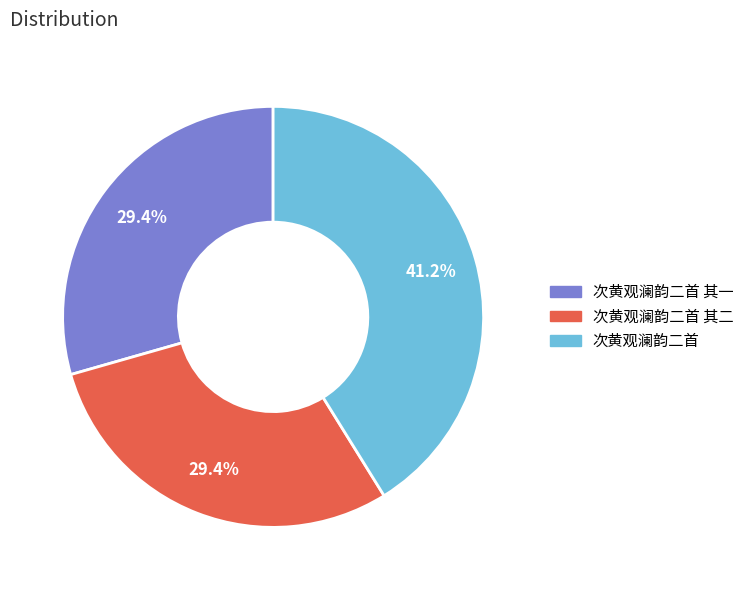

Does any single category account for the majority?

No